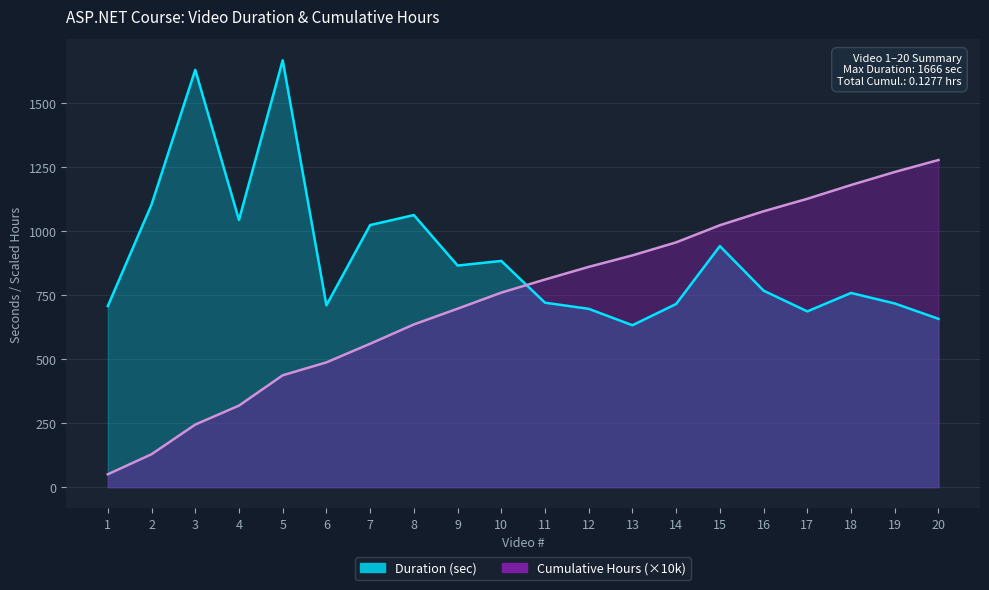

Rank the series at 15 from highest to lowest value.

Cumulative Hours, Duration (sec)